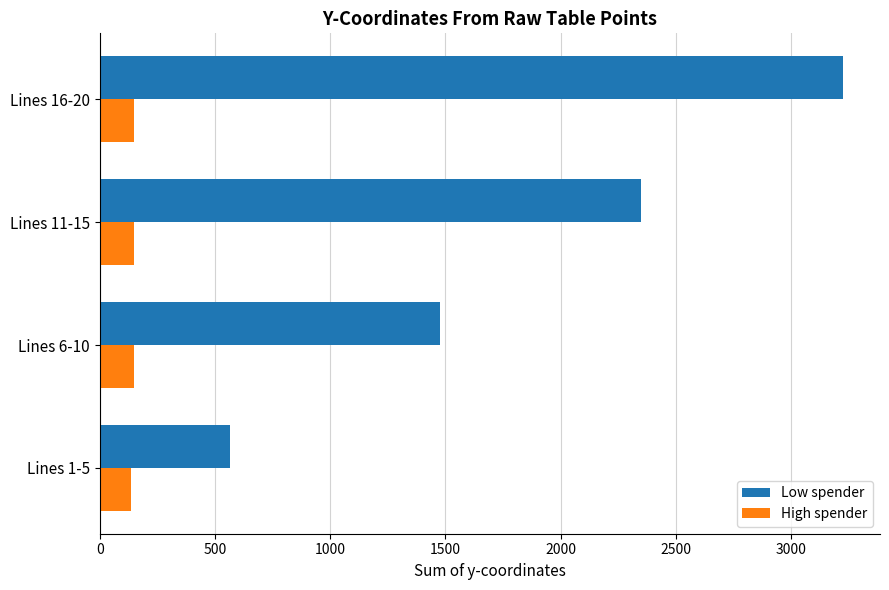

List the series in order of their peak value, lowest first.

High spender, Low spender